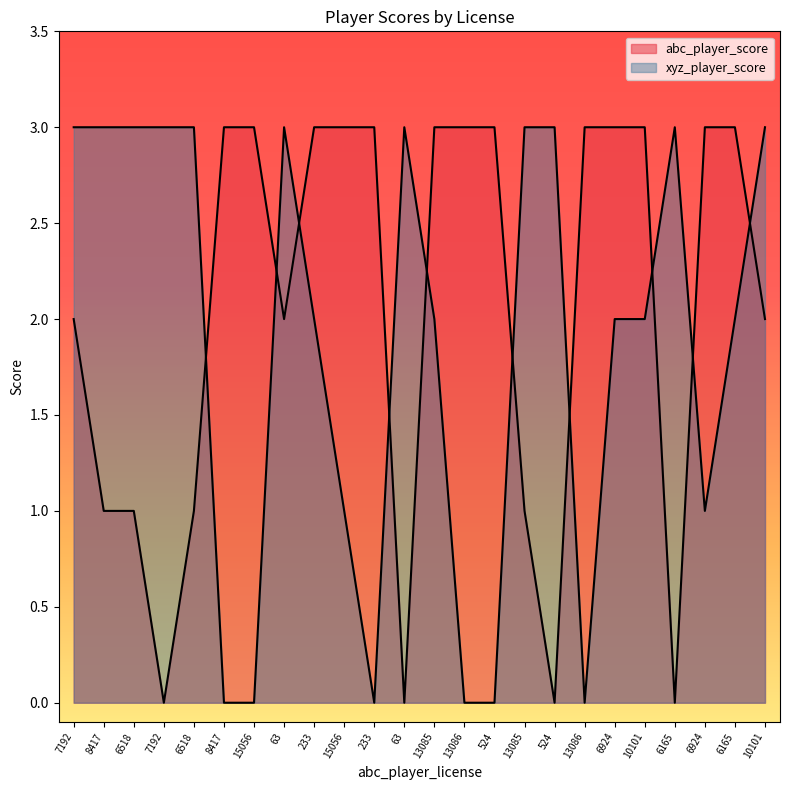

Between 13086 and 6165, which is larger?

13086